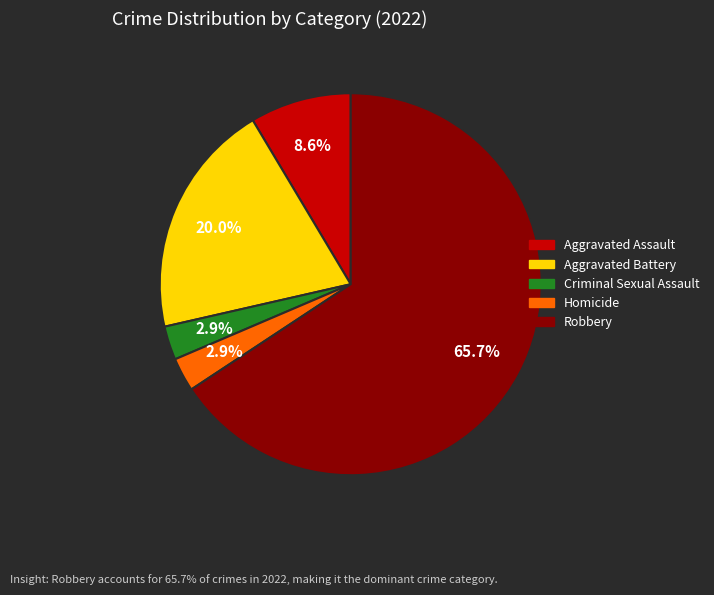

To the nearest percent, what percentage of the pie is Aggravated Battery?

20%